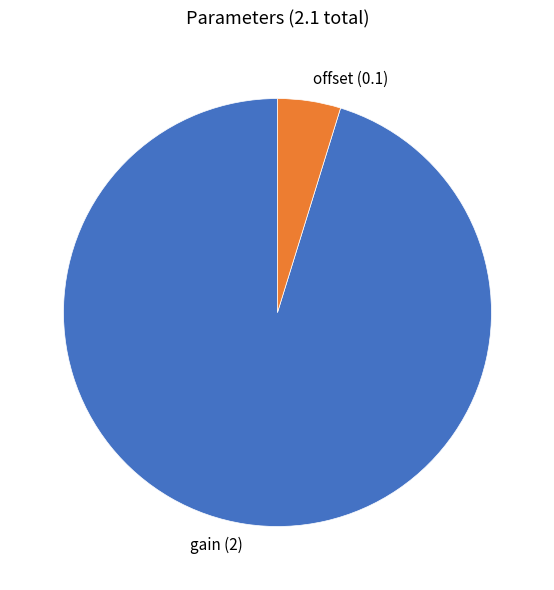

Between gain and offset, which is larger?

gain